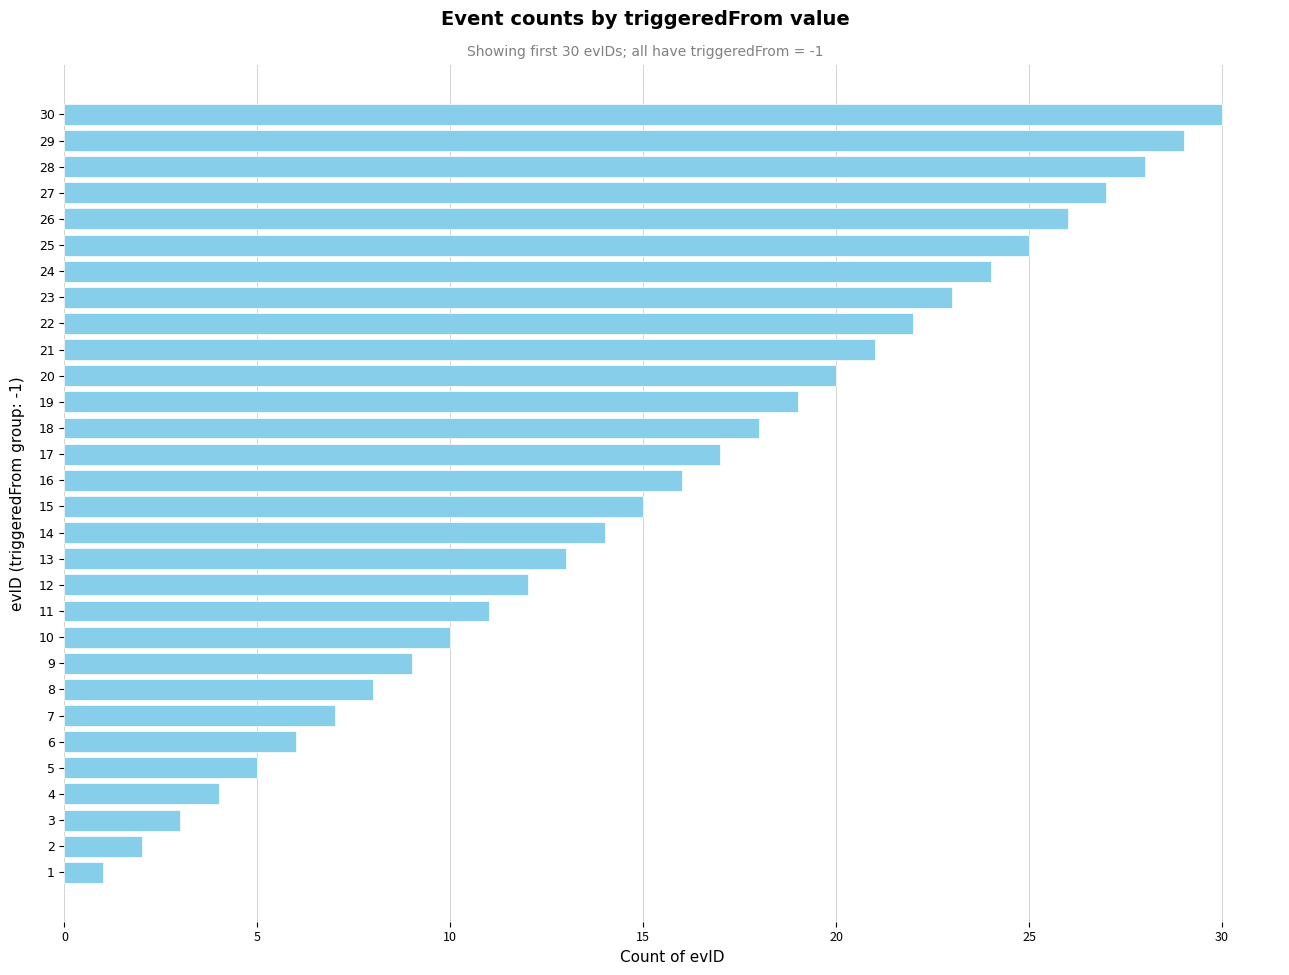

Which has a higher value, 25 or 13?

25